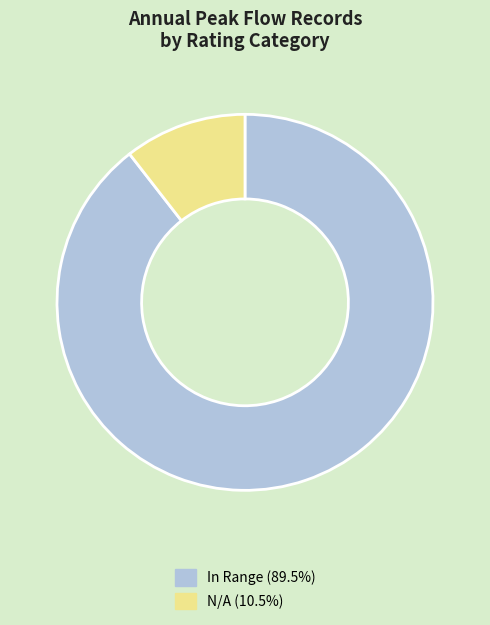

Does any single category account for the majority?

Yes